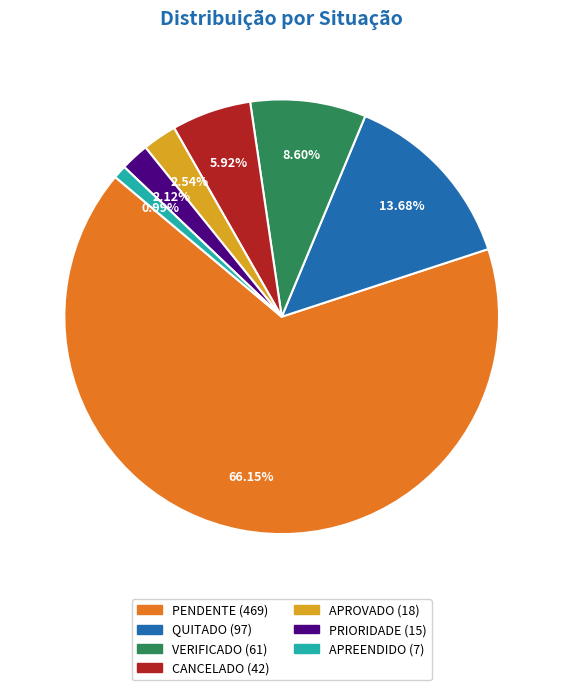

Is it true that QUITADO is 25% of the pie?

False